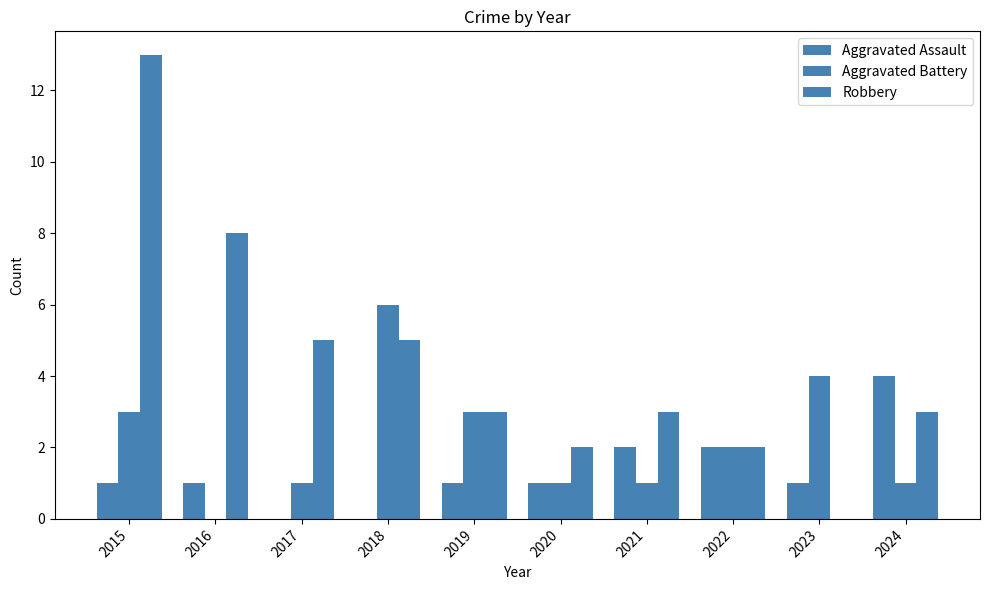

Reading left to right, what are all the values shown in this chart?

Aggravated Assault: 2015=1	2016=1	2017=0	2018=0	2019=1	2020=1	2021=2	2022=2	2023=1	2024=4
Aggravated Battery: 2015=3	2016=0	2017=1	2018=6	2019=3	2020=1	2021=1	2022=2	2023=4	2024=1
Robbery: 2015=13	2016=8	2017=5	2018=5	2019=3	2020=2	2021=3	2022=2	2023=0	2024=3